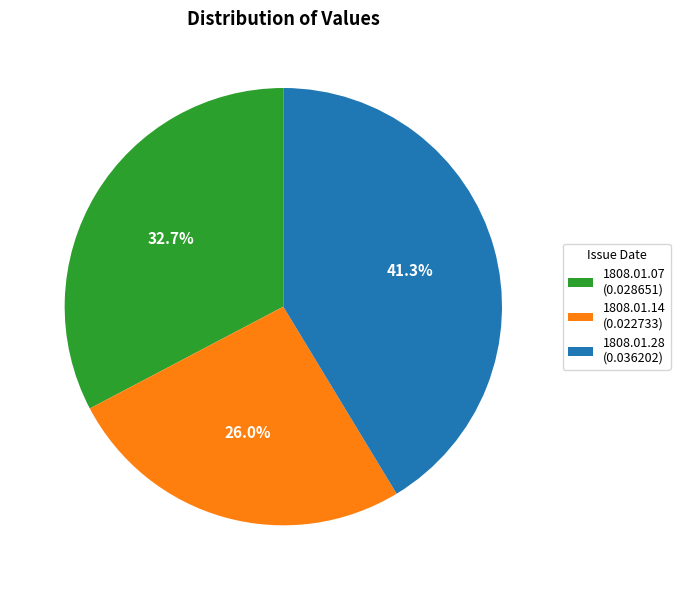

Between 1808.01.14 (0.022733) and 1808.01.07 (0.028651), which is larger?

1808.01.07 (0.028651)